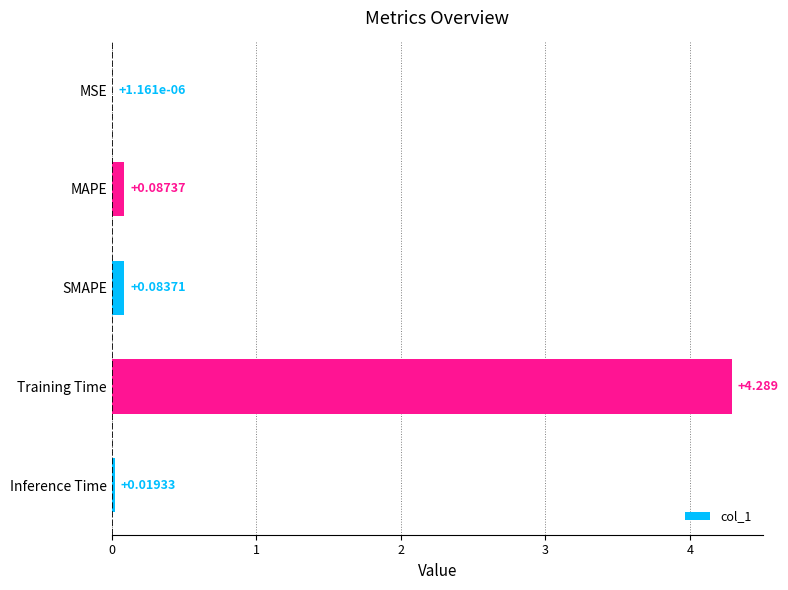

Where is the data nearest to the value 2?

MAPE